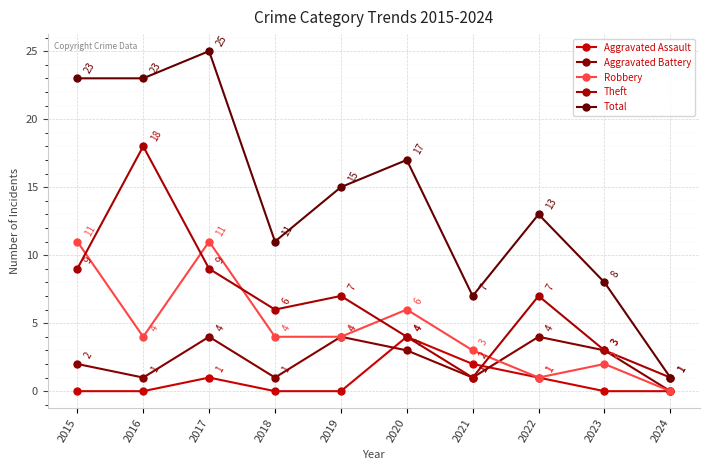

Between 2022 and 2024, which is larger?

2022